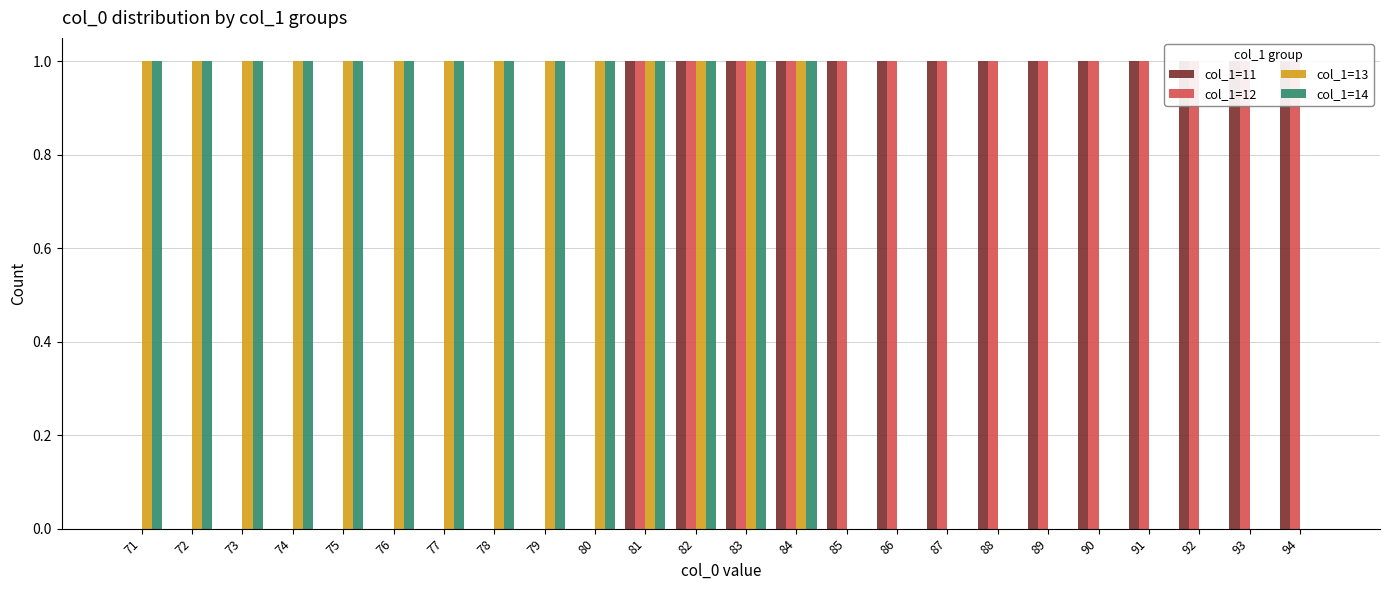

Count the number of categories in the chart.

24